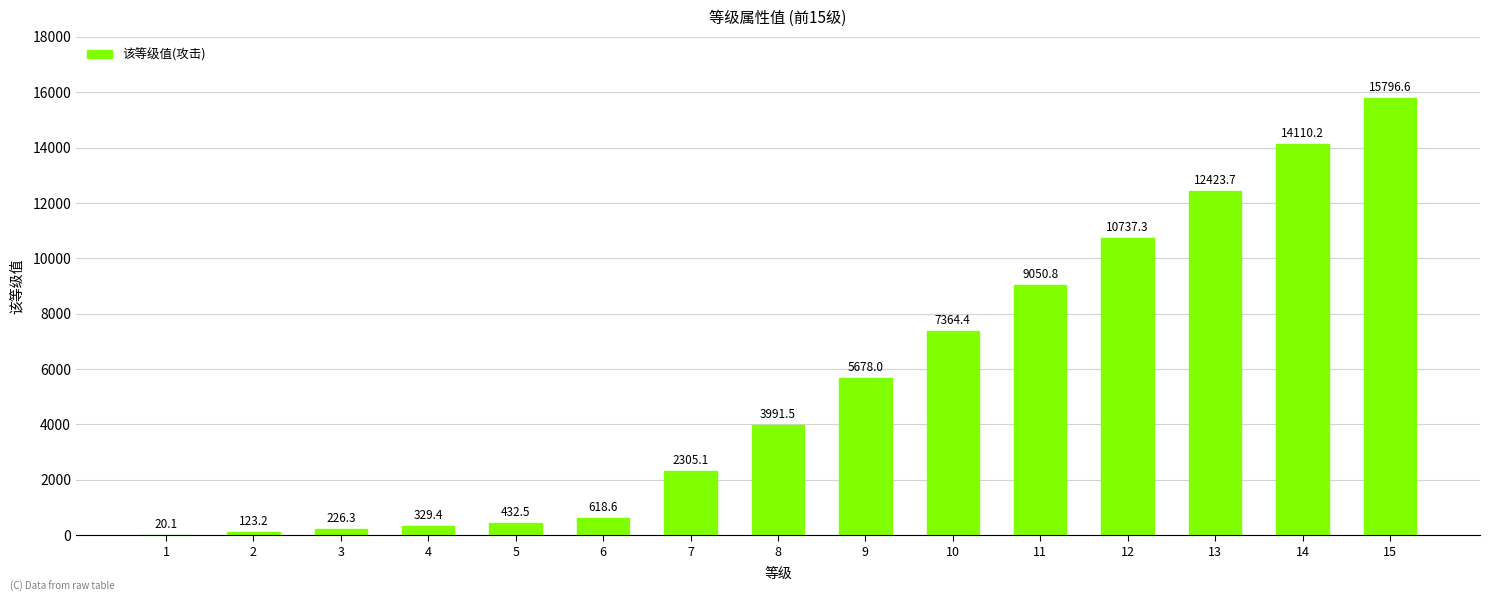

Where is the data nearest to the value 7908?

10